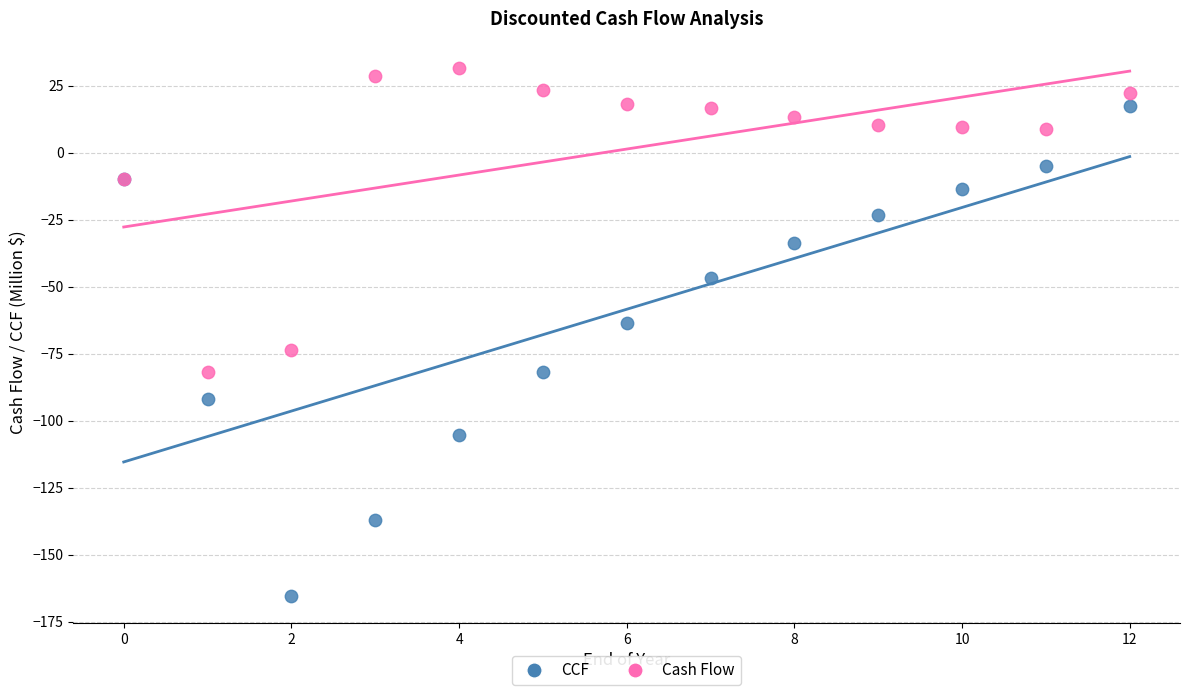

Which series has the largest Y range (max minus min)?

CCF